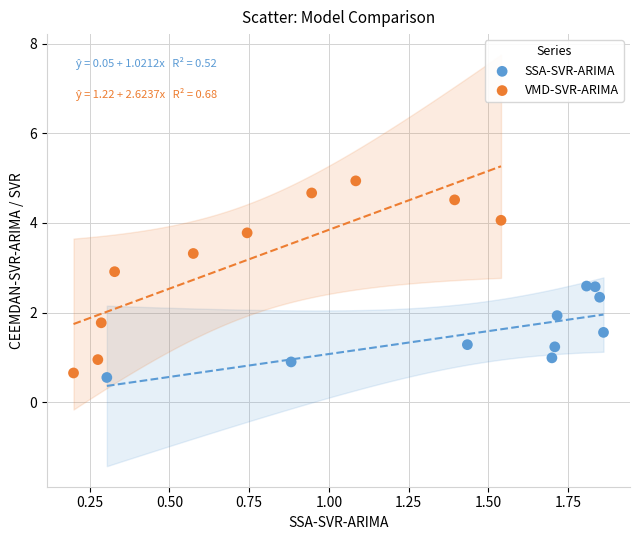

Which series contains the lowest Y value?

SSA-SVR-ARIMA